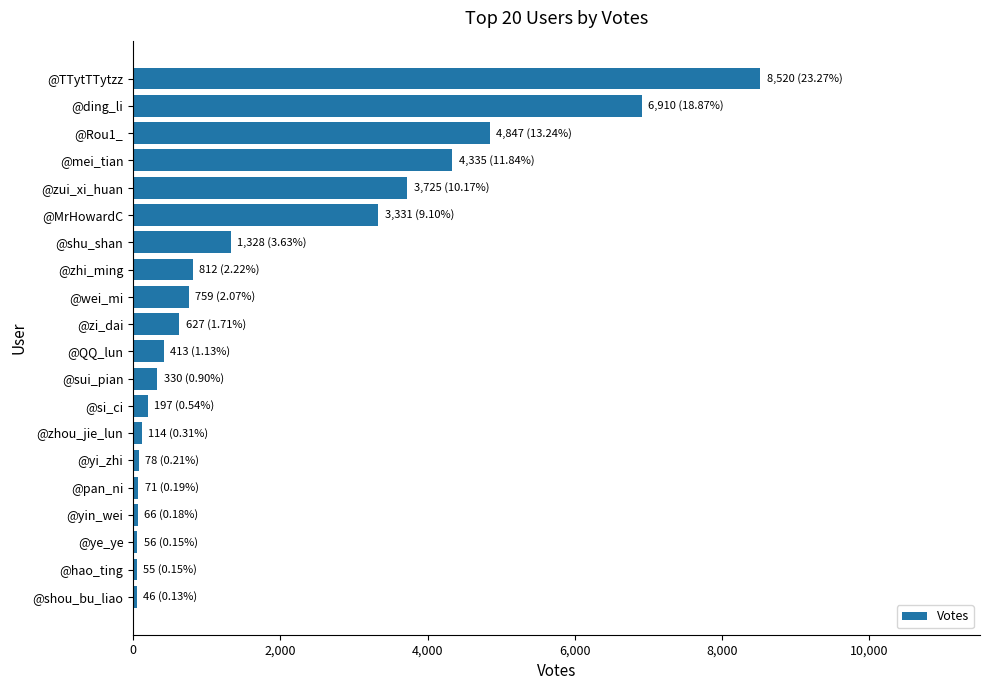

What is the maximum value shown in the chart?

8520